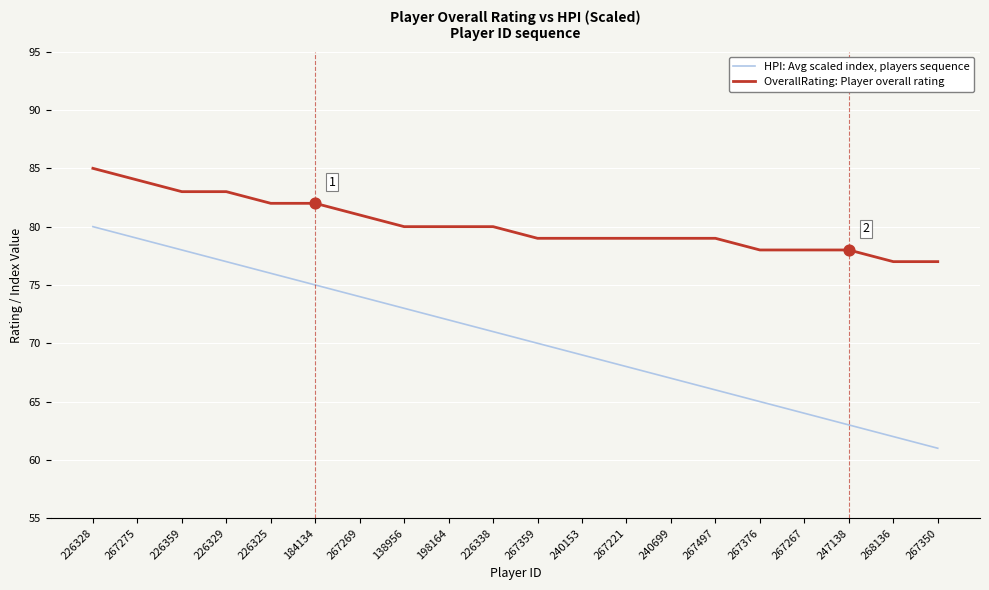

What is the total value across all series at 268136?

139